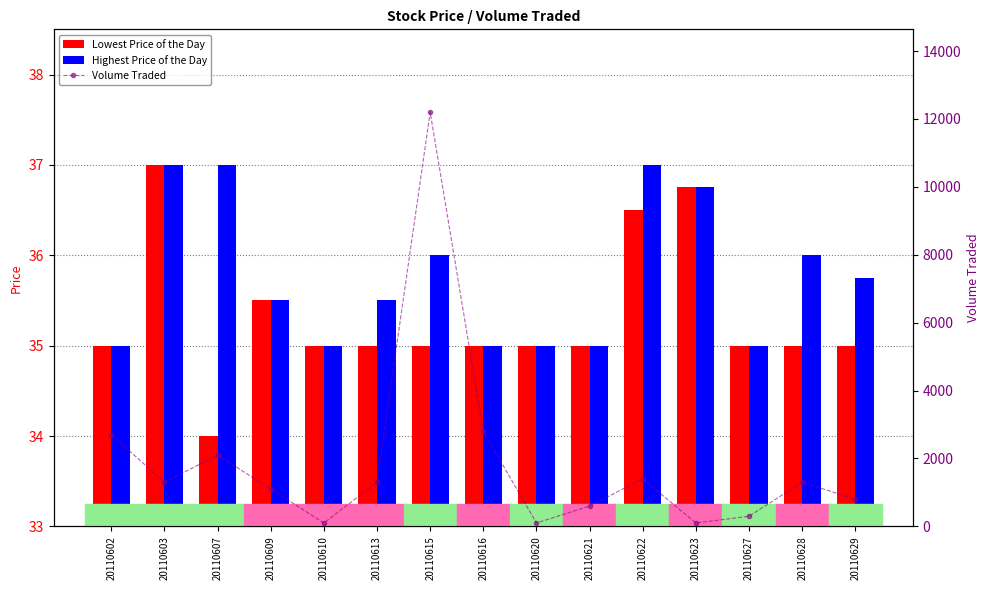

How many groups of bars are there?

15